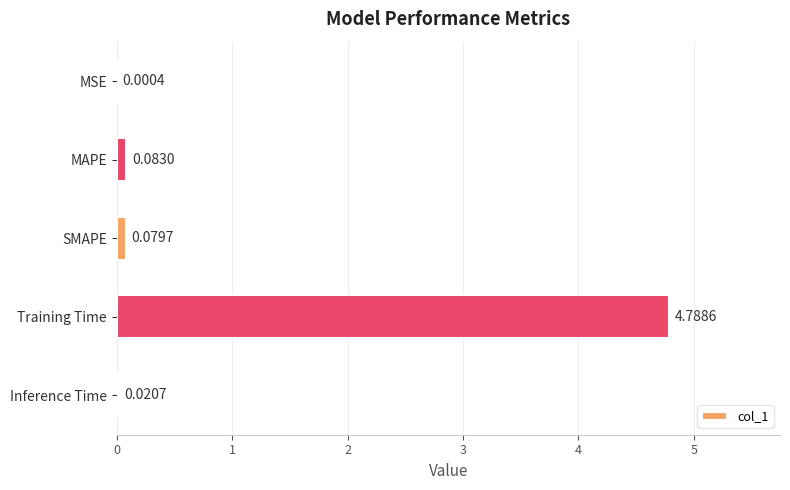

At which label is the value closest to 2?

MAPE